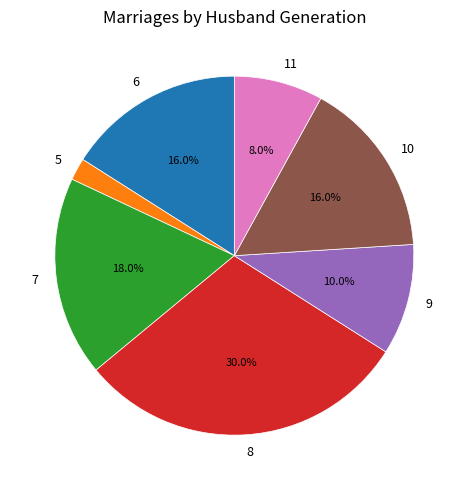

To the nearest percent, what portion does 9 represent?

10%